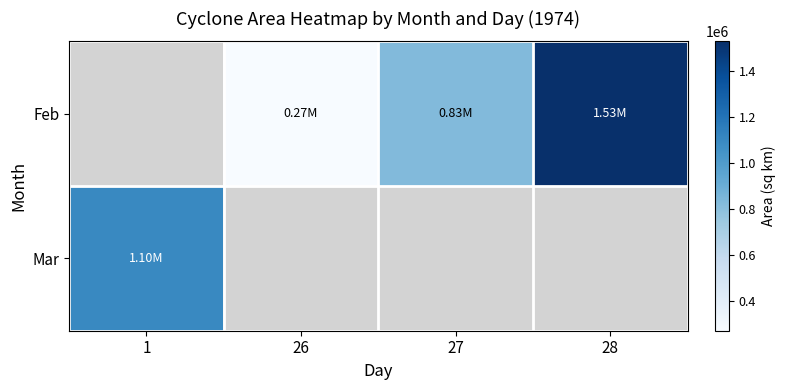

How many values in the Feb series are below 829296?

1